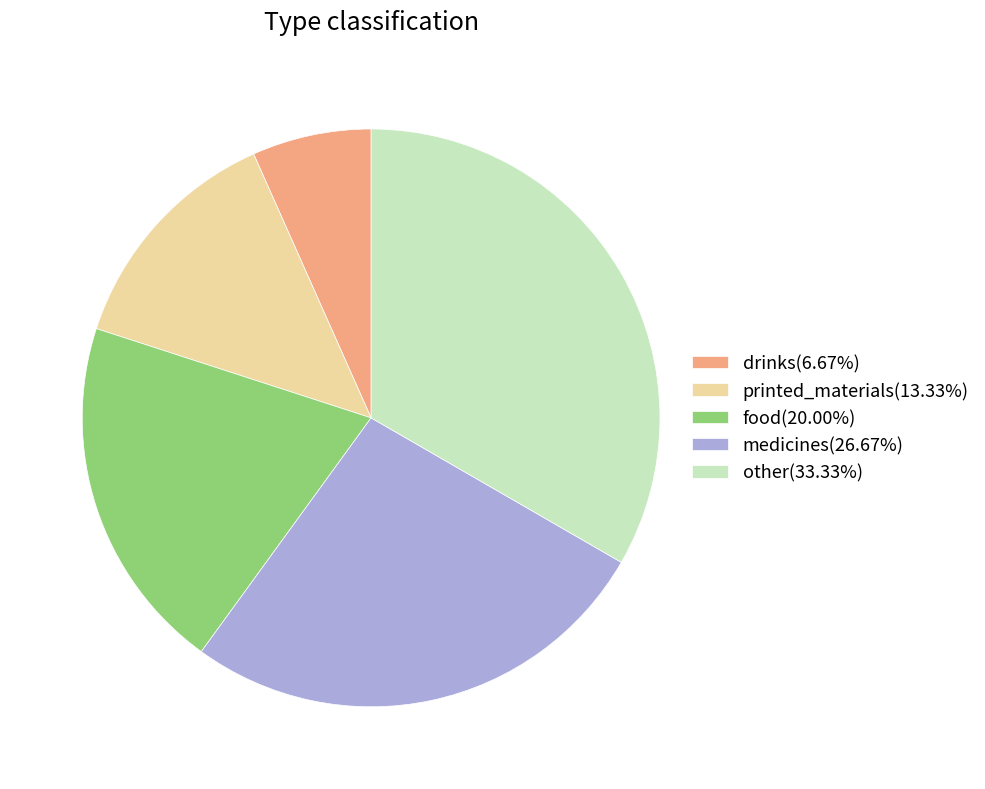

Rank the categories by value from highest to lowest.

other, medicines, food, printed_materials, drinks